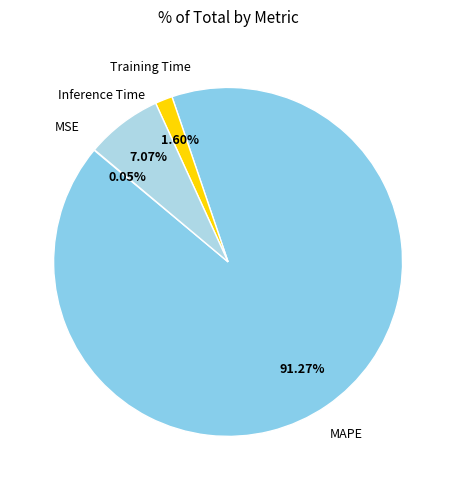

Combined, do MAPE and Training Time account for over 50%?

Yes